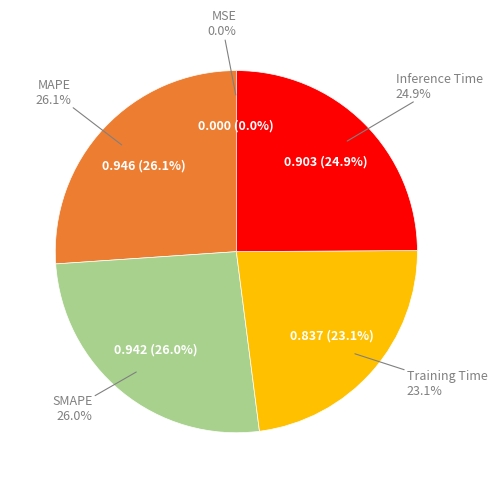

To the nearest percent, what percentage of the pie is MAPE?

26%